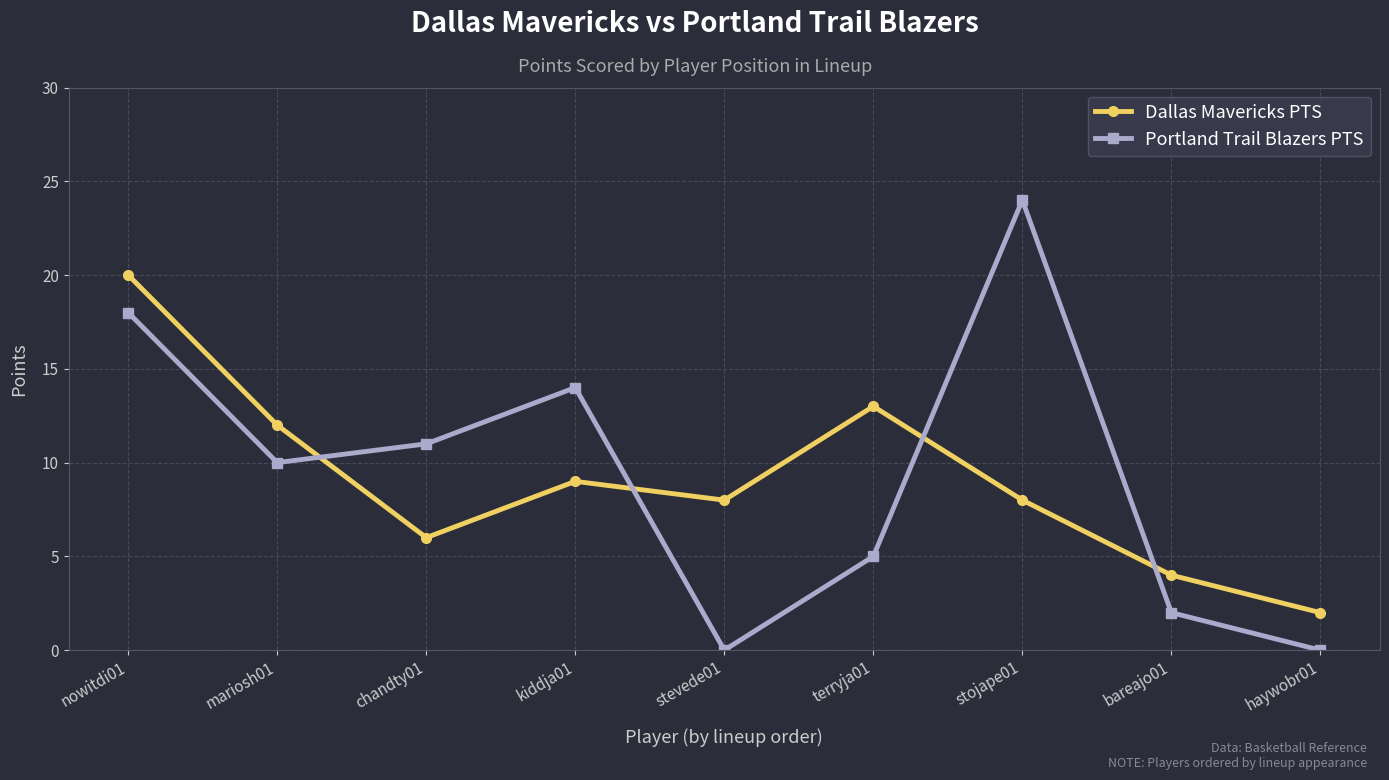

At which category is the sum across all series the highest?

nowitdi01